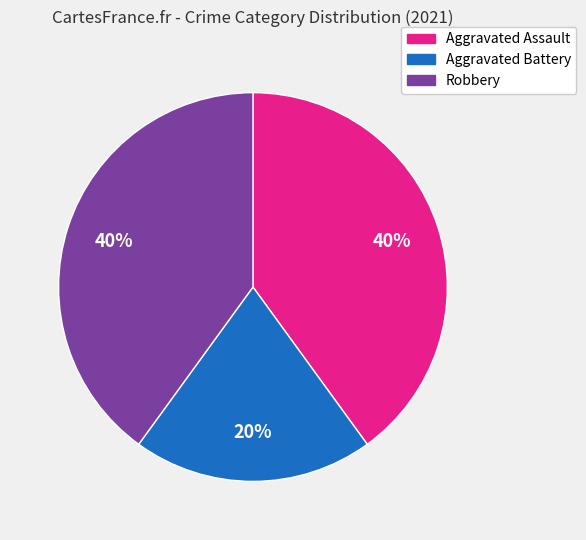

To the nearest percent, what portion does Aggravated Assault represent?

40%